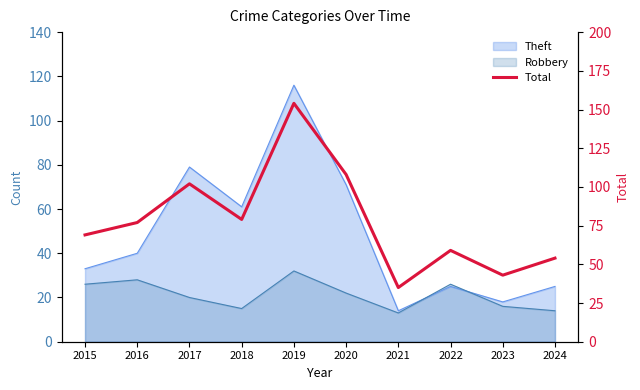

At which label is the value closest to 94?

2017